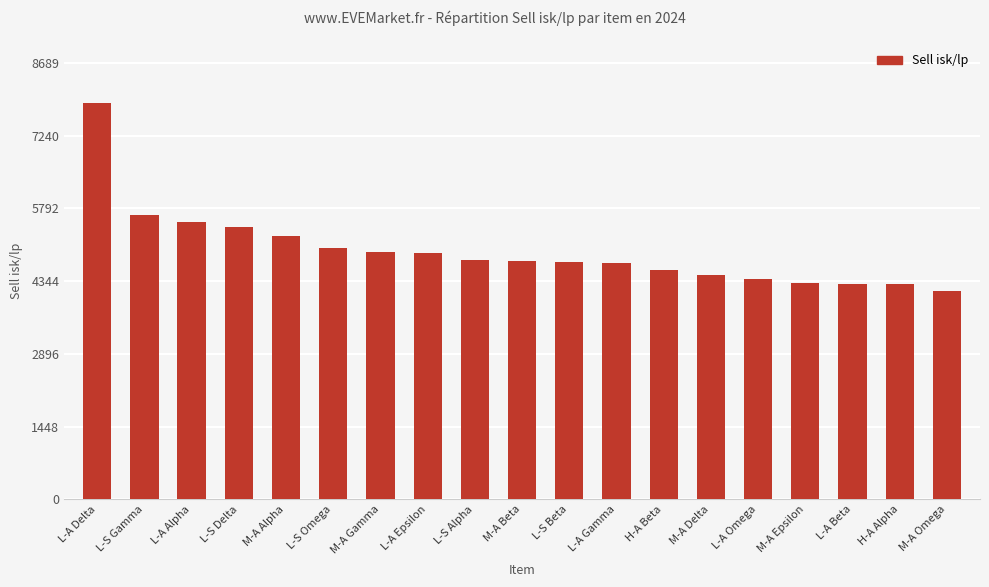

What is the difference between the second highest and minimum values?

1496.1